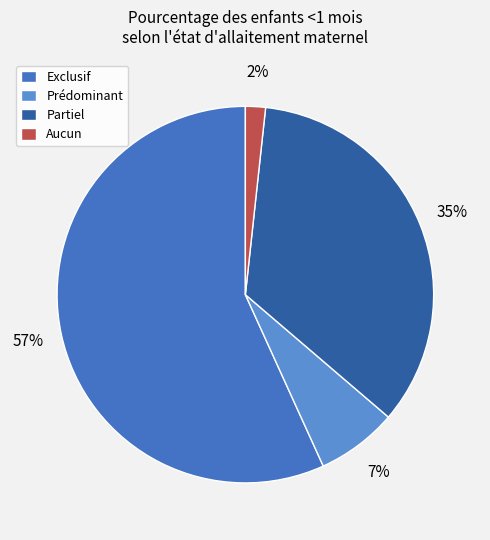

Do Exclusif and Partiel together represent more than half of the pie?

Yes